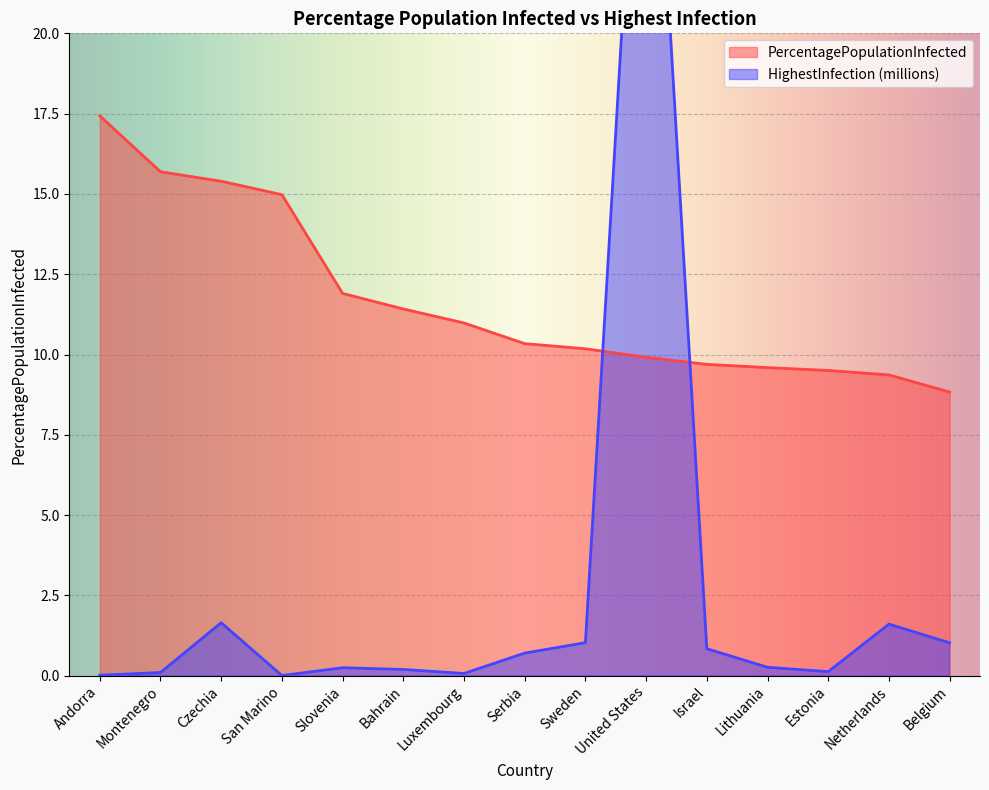

Rank the series by their maximum value, from lowest to highest.

PercentagePopulationInfected, HighestInfection